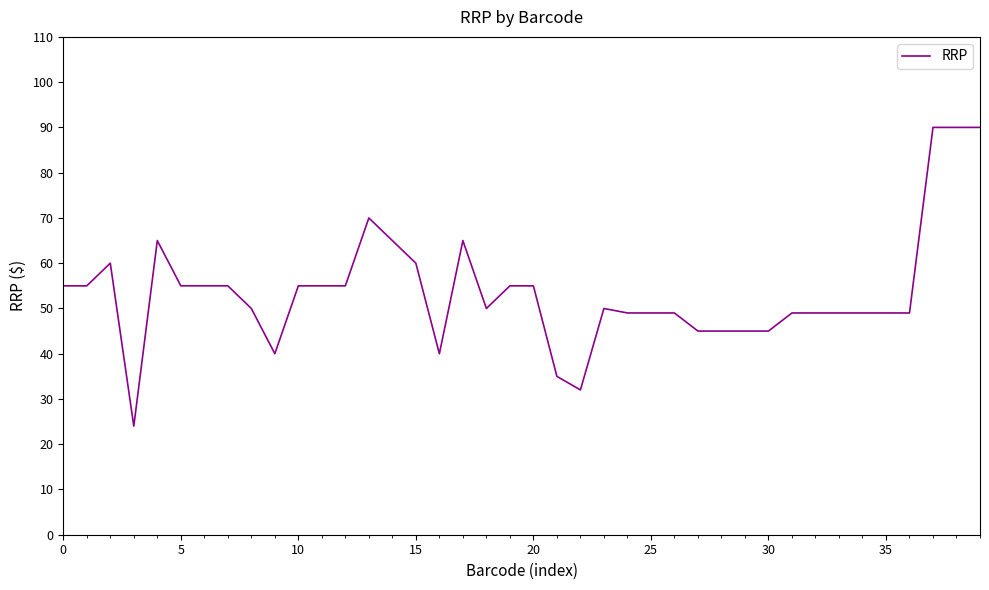

What is the difference between the maximum and minimum values?

66.0